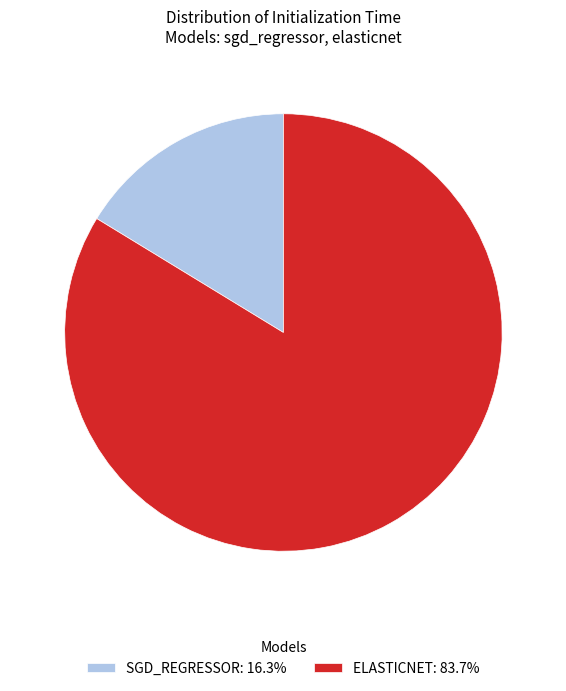

Is there a majority slice in this chart?

Yes